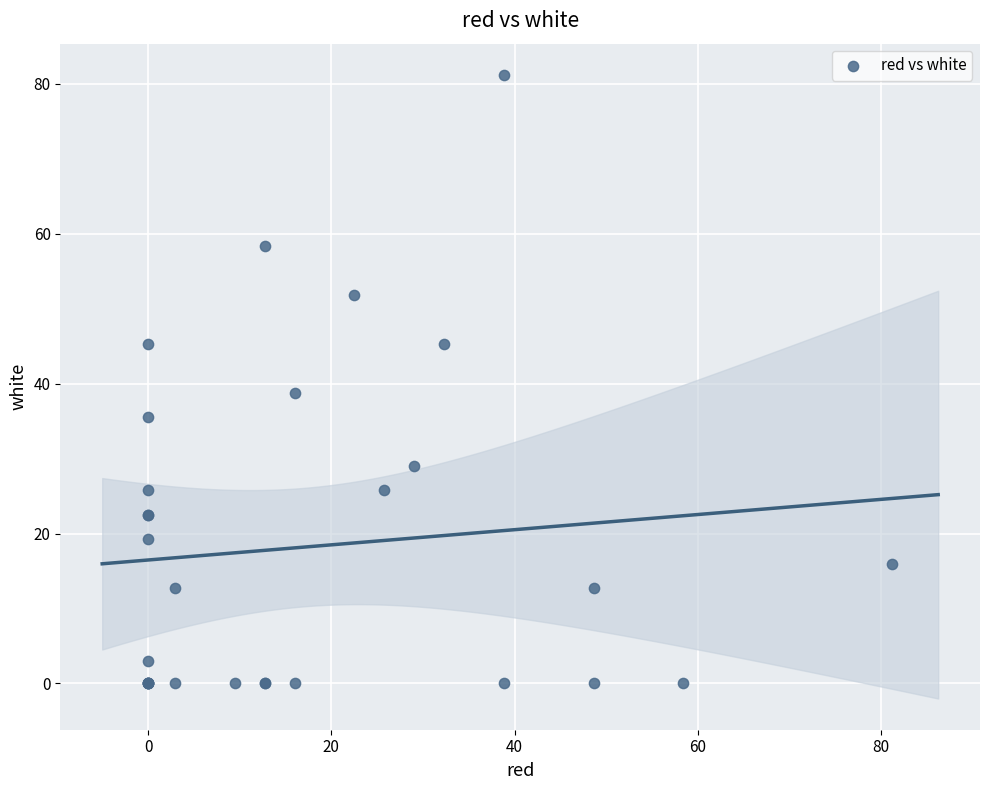

What Y value in the scatter plot is closest to 40?

38.8